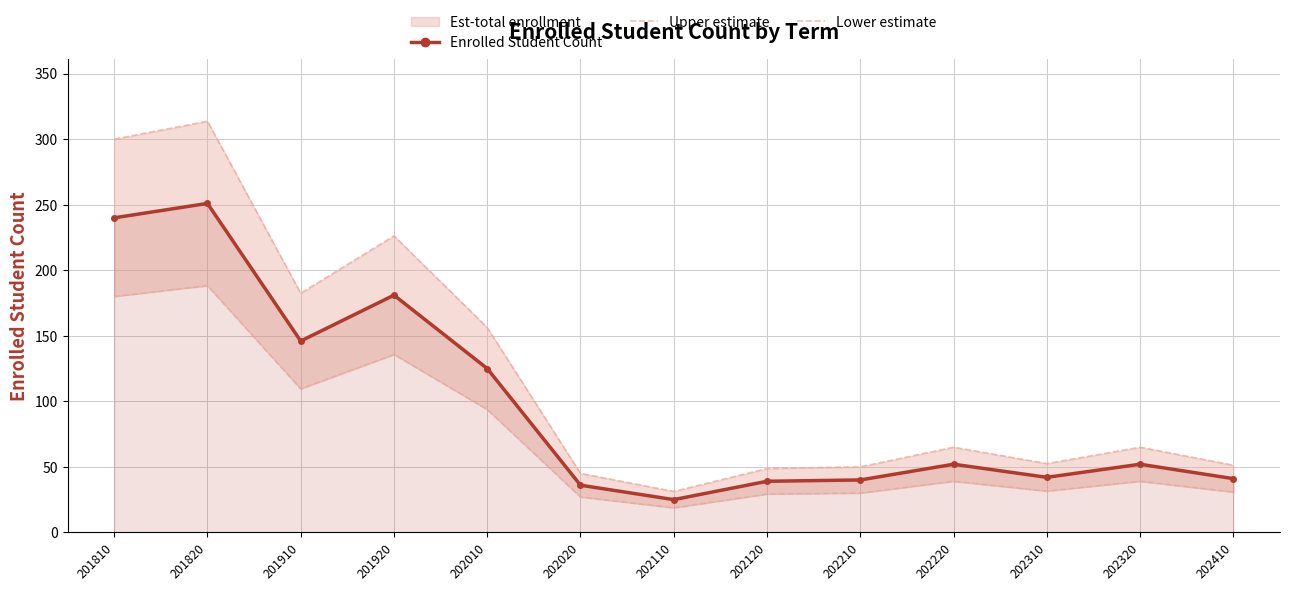

Is this an area chart (filled region under the line)?

No